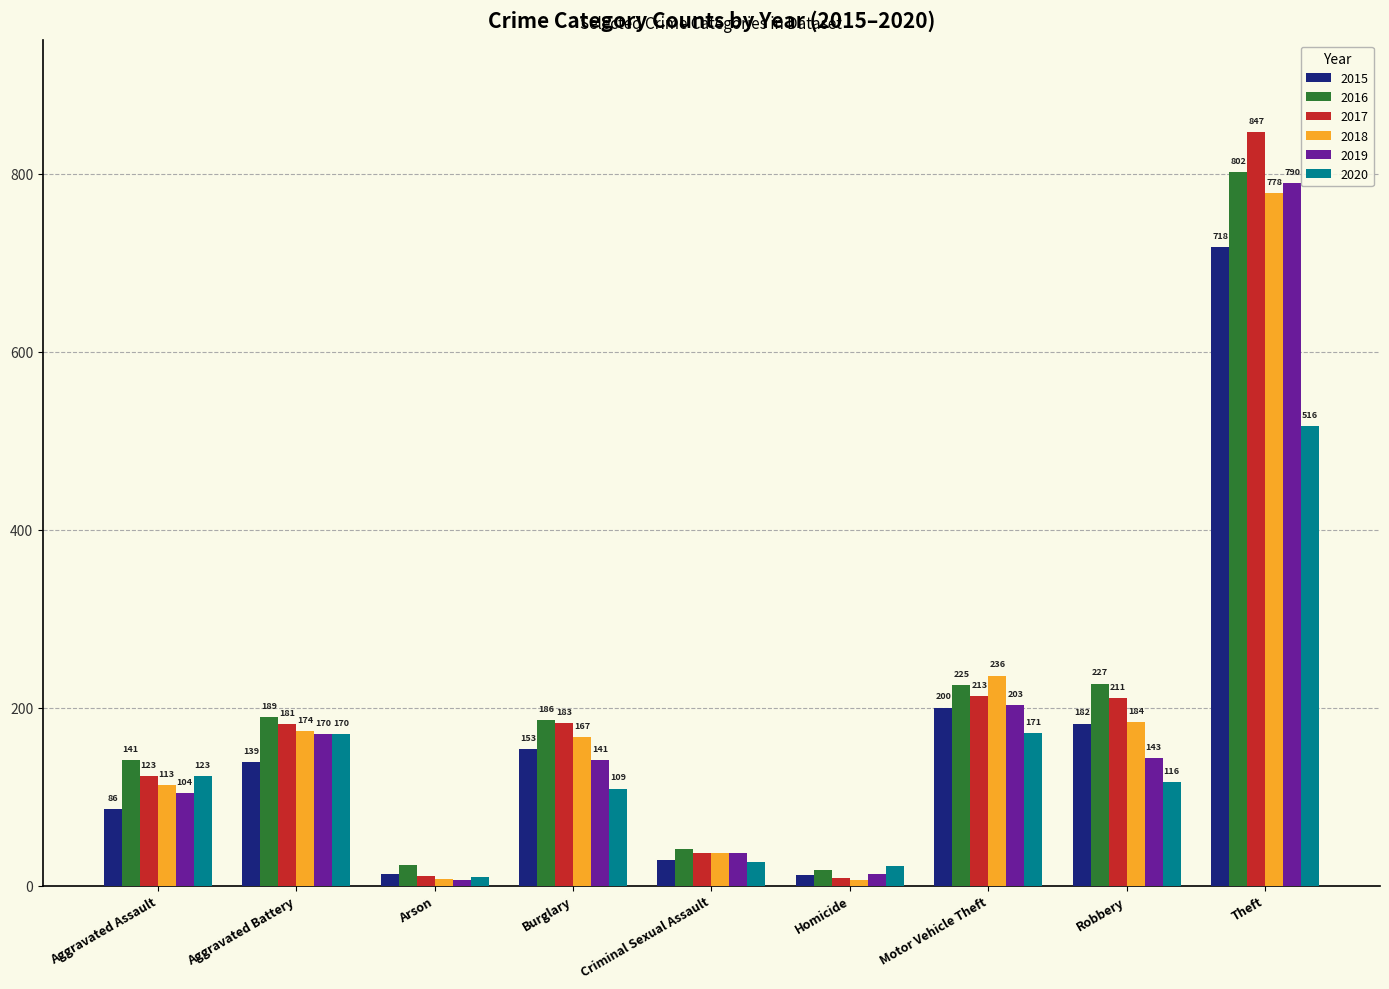

How many bars are there in each group?

6